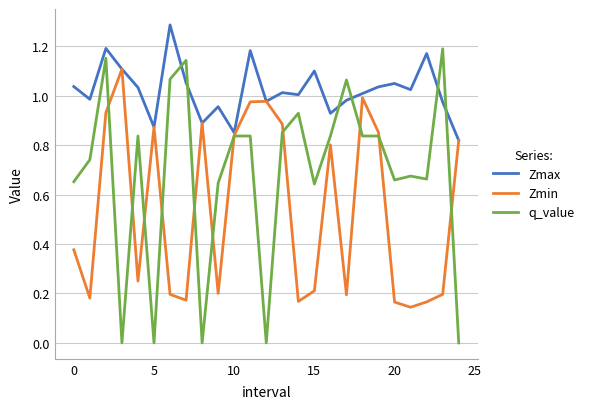

Which series has the largest total across all categories?

Zmax